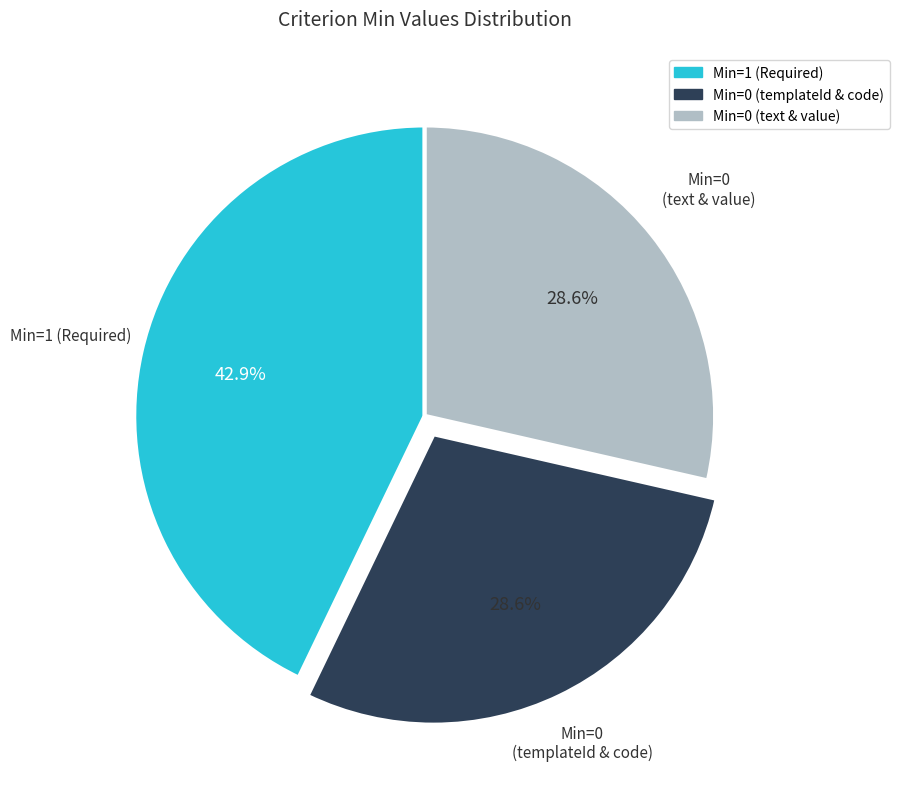

How many segments does this pie chart have?

3